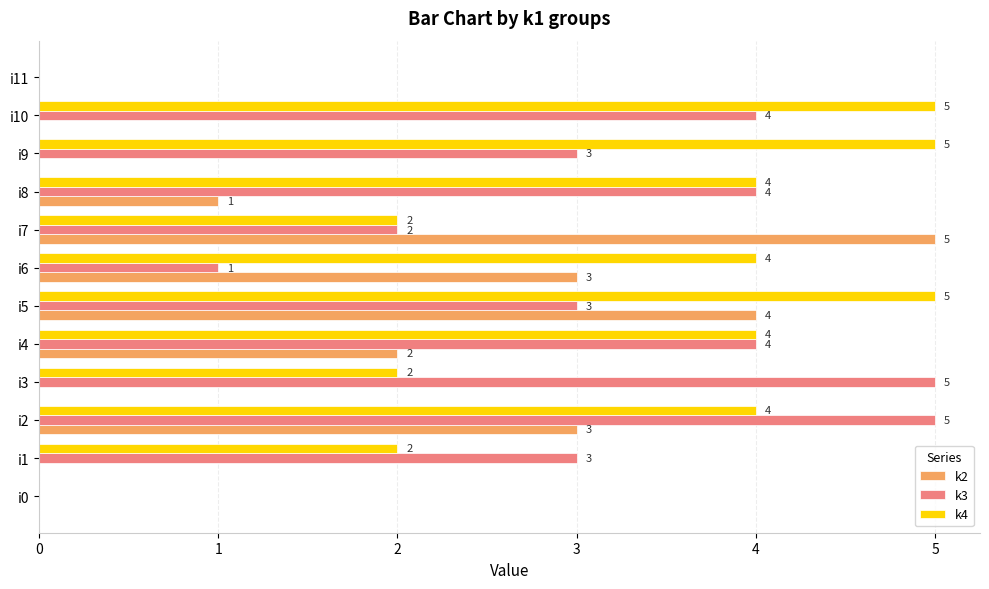

At which label does k2 reach its peak?

i7